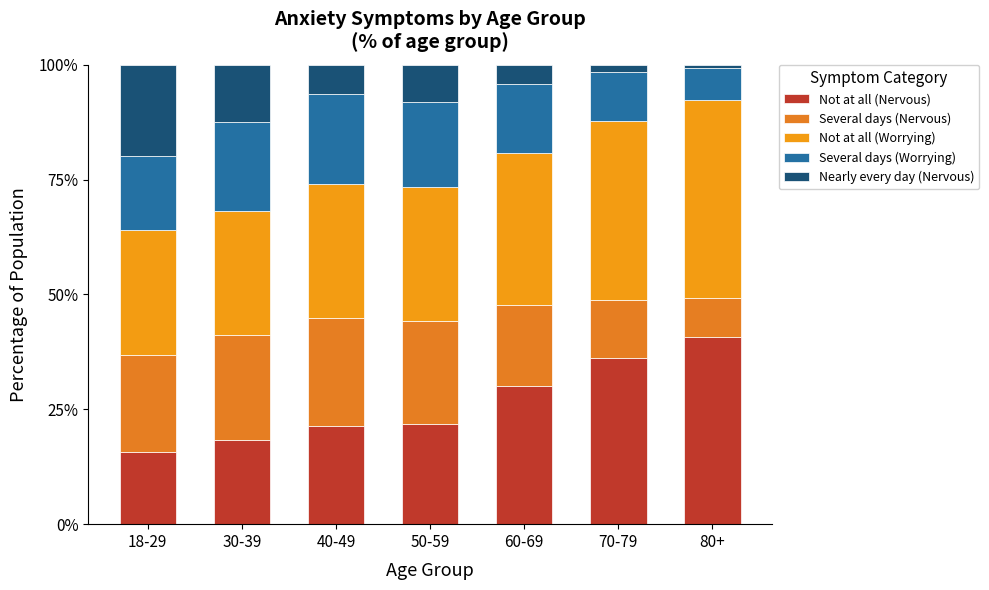

How many categories are shown in the chart?

7